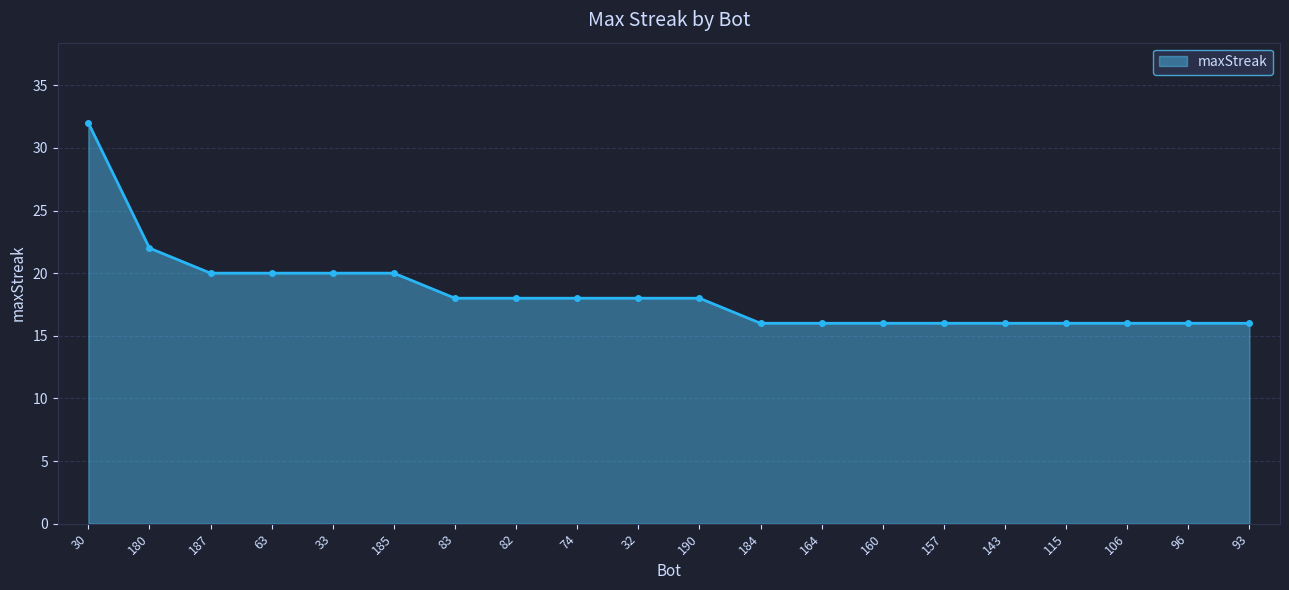

Between 63 and 83, which is larger?

63